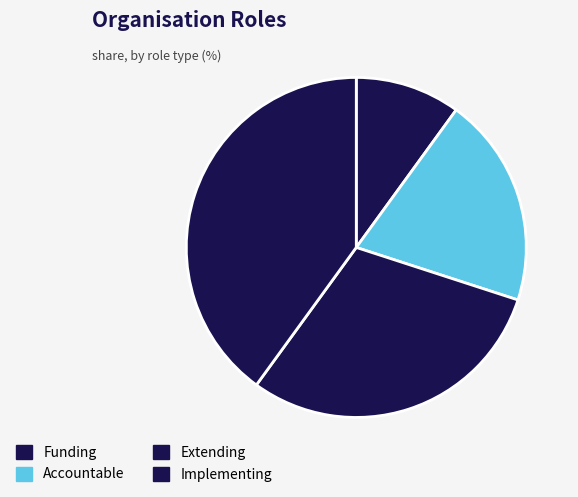

Rank the categories by value from highest to lowest.

Implementing, Extending, Accountable, Funding